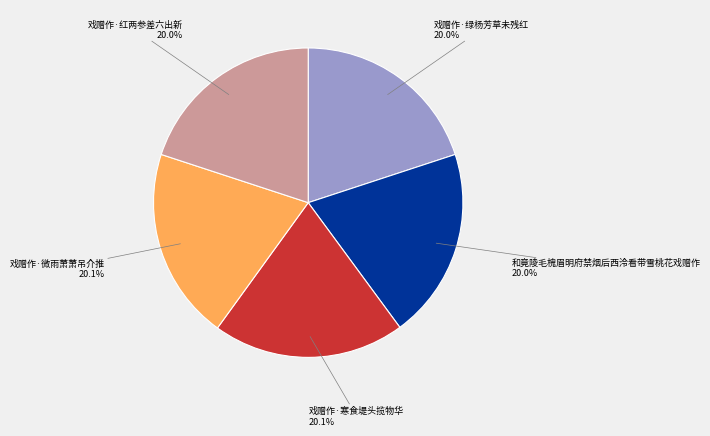

Is there any slice that represents more than half of the pie?

No